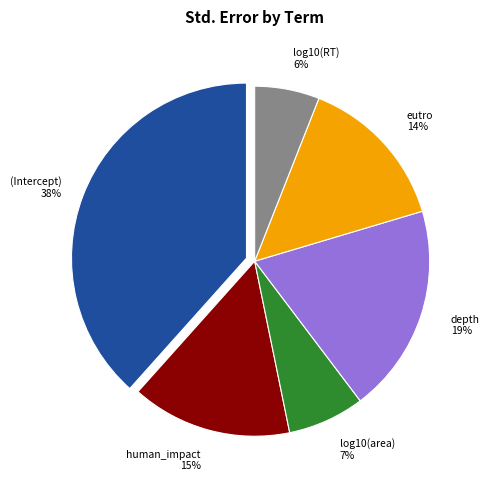

To the nearest percent, what percentage of the pie is human_impact?

15%